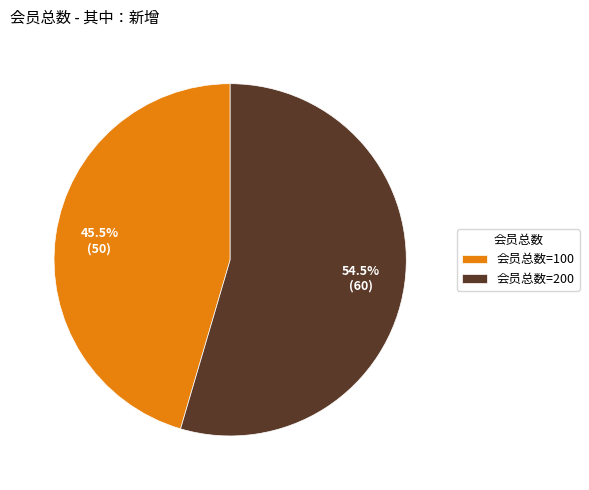

Which slice is the largest?

会员总数=200